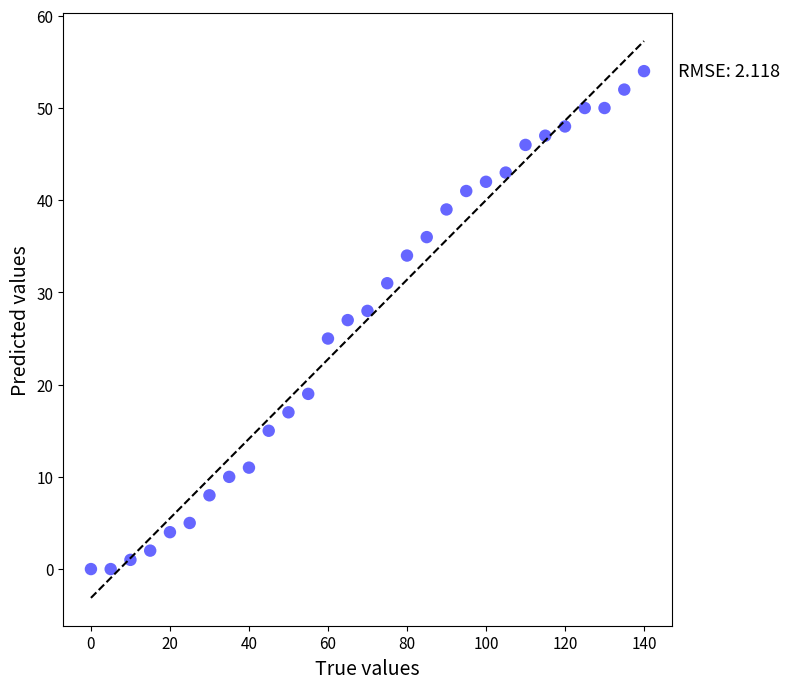

What is the range of Y values (max minus min)?

54